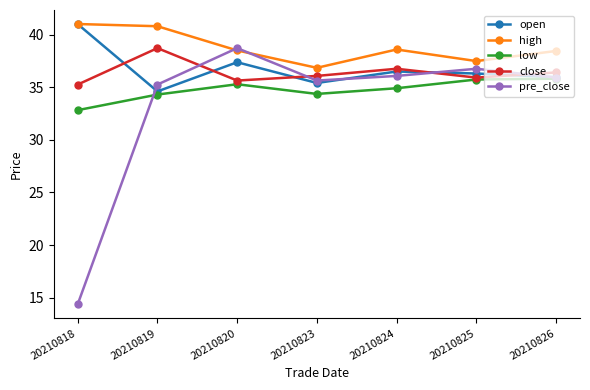

At which label does pre_close first exceed 35?

20210819